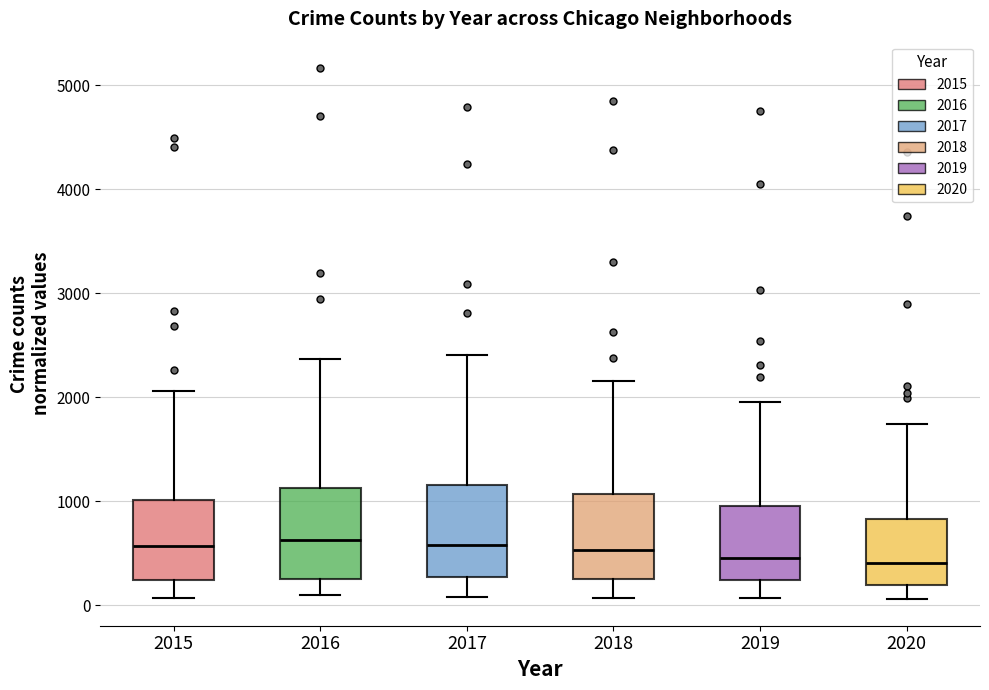

Reading left to right, transcribe this box plot: for each box, give where its median line is, the range the box spans, and where its two whiskers end, as read against the y-axis. The values are not printed on the chart, so give them approximately, as read against the axis.

2015: median 600, box 200 to 1000, whiskers 100 to 2100
2016: median 600, box 200 to 1100, whiskers 100 to 2400
2017: median 600, box 300 to 1200, whiskers 100 to 2400
2018: median 500, box 300 to 1100, whiskers 100 to 2200
2019: median 500, box 200 to 1000, whiskers 100 to 2000
2020: median 400, box 200 to 800, whiskers 100 to 1700